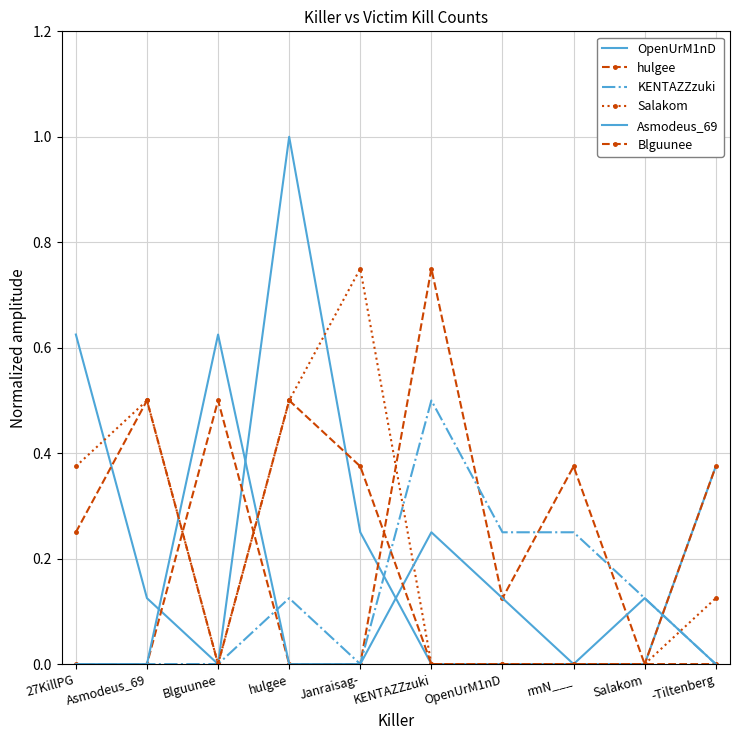

What is the approximate value of KENTAZZzuki at hulgee?

0.1